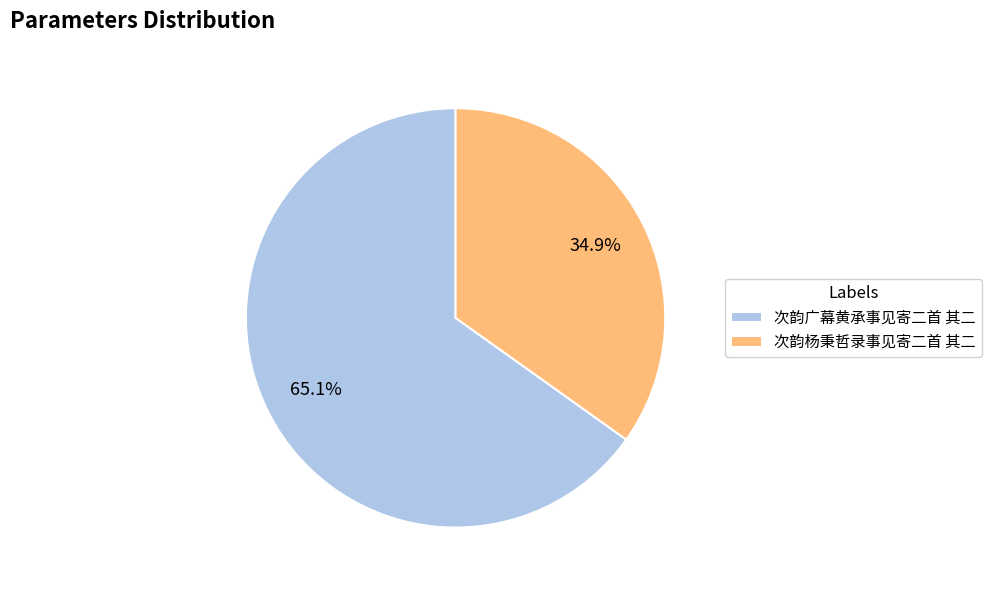

What percentage is NOT represented by 次韵杨秉哲录事见寄二首 其二?

65.1%